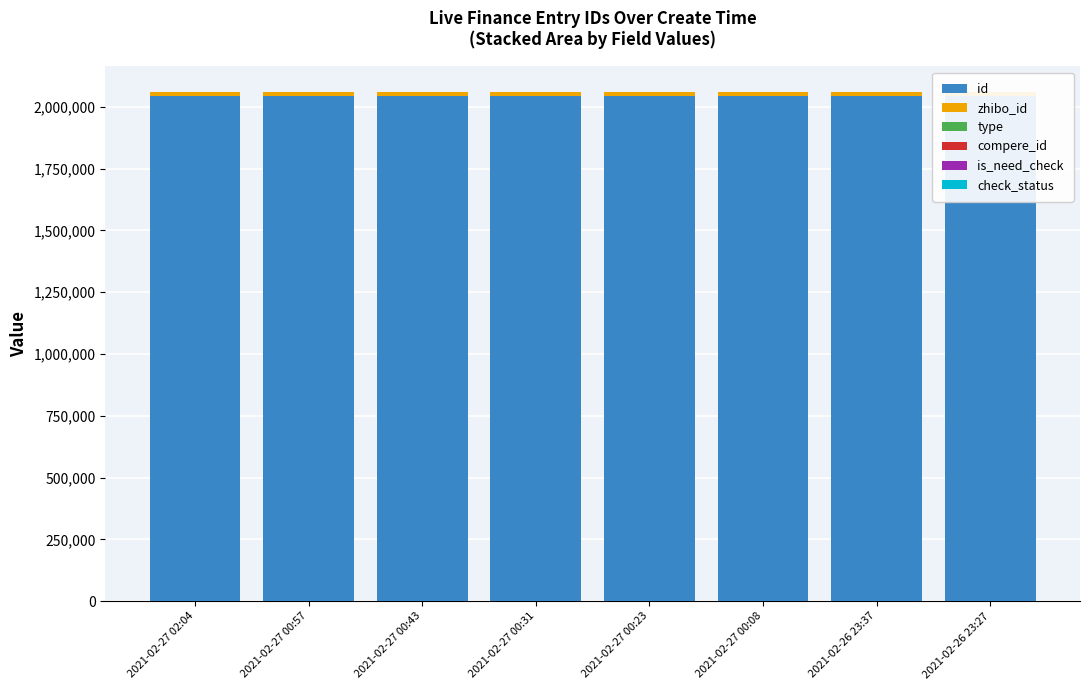

Read the id value at 2021-02-26 23:27.

2044870